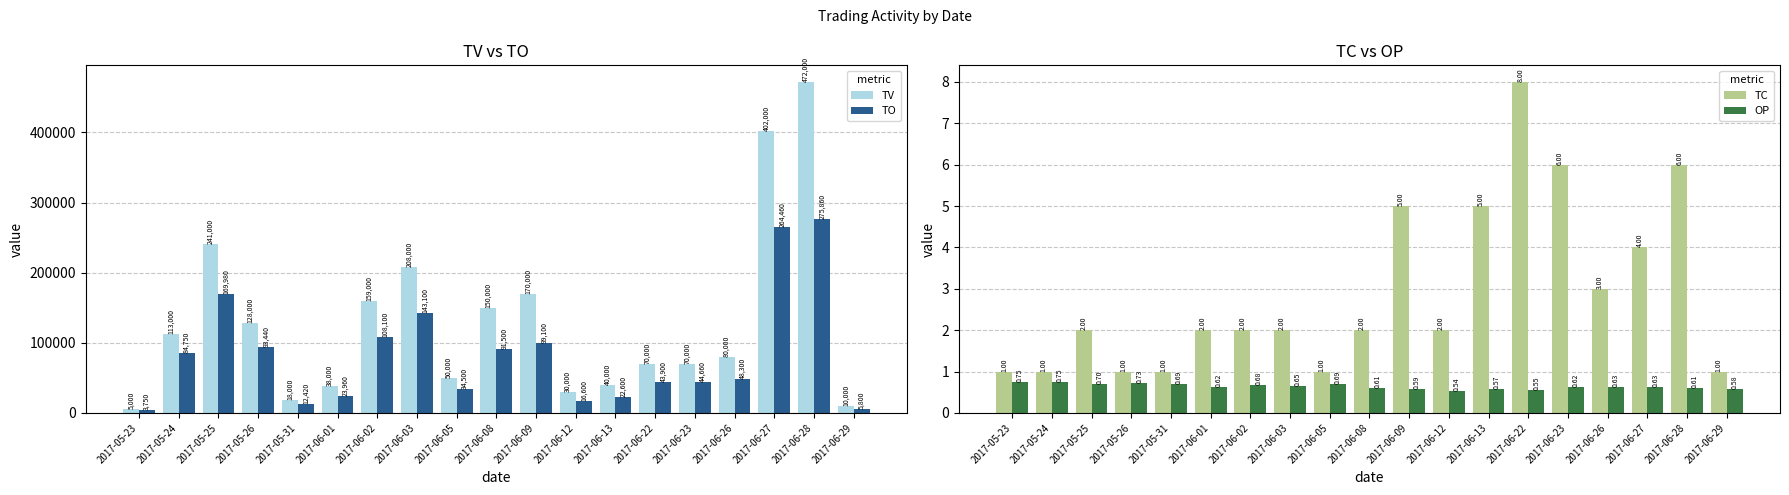

What is the difference between the maximum and minimum values in the TV series?

467000